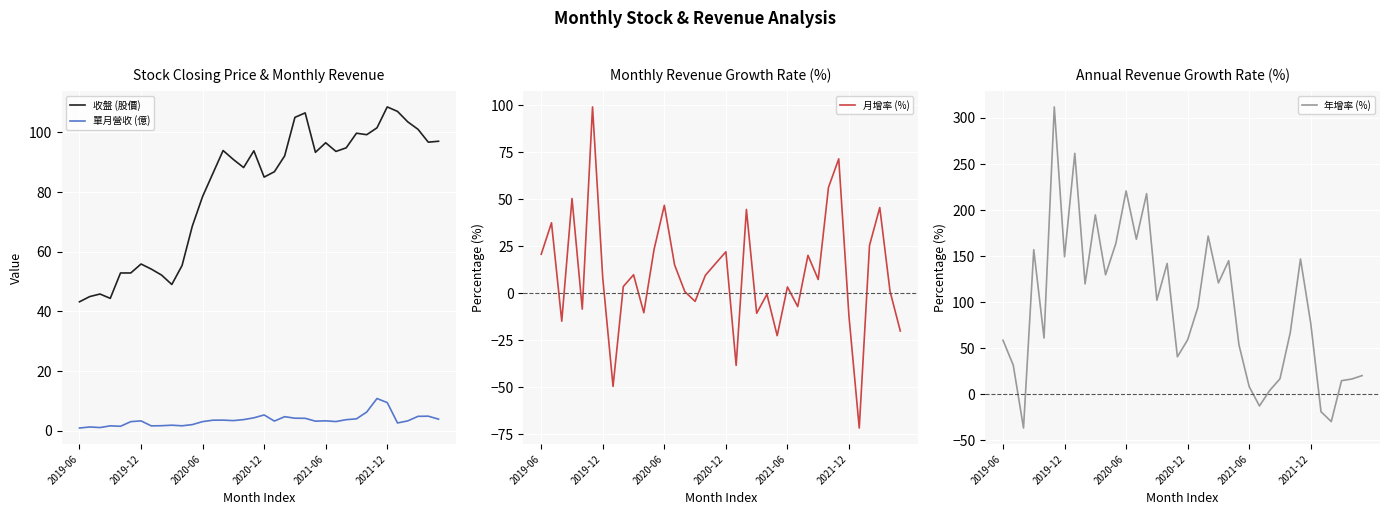

At which label is 收盤 (股價) closest to 75?

2020-06